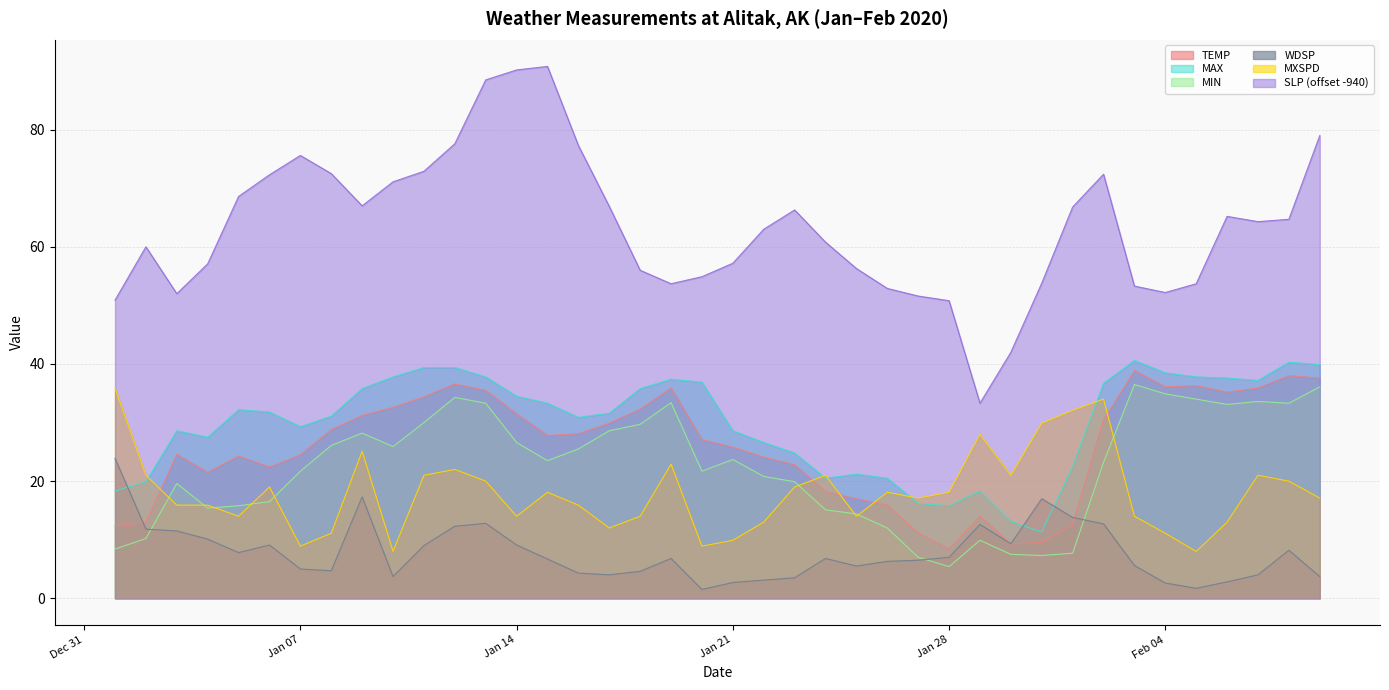

What is the greatest value displayed?

90.8